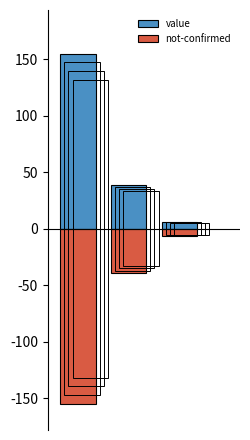

At which label is not-confirmed closest to -80?

1